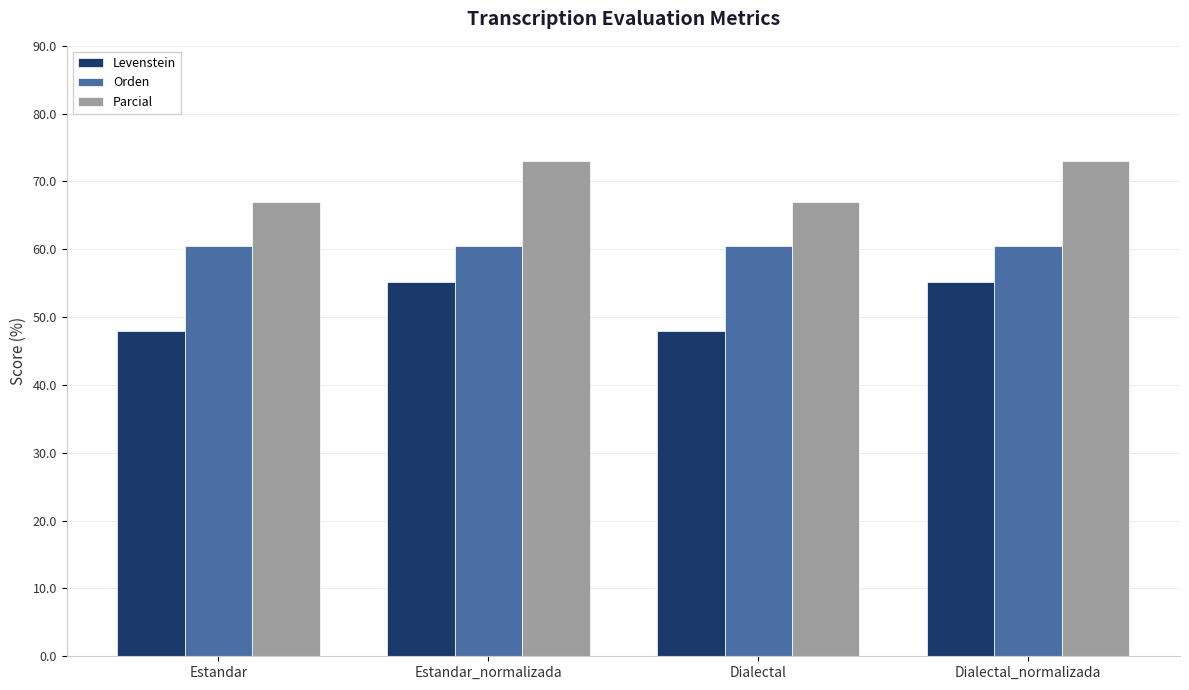

Reading left to right, extract all data points from this chart.

Levenstein: 48.0	55.1	48.0	55.1
Orden: 60.4	60.4	60.4	60.4
Parcial: 67.0	73.1	67.0	73.1